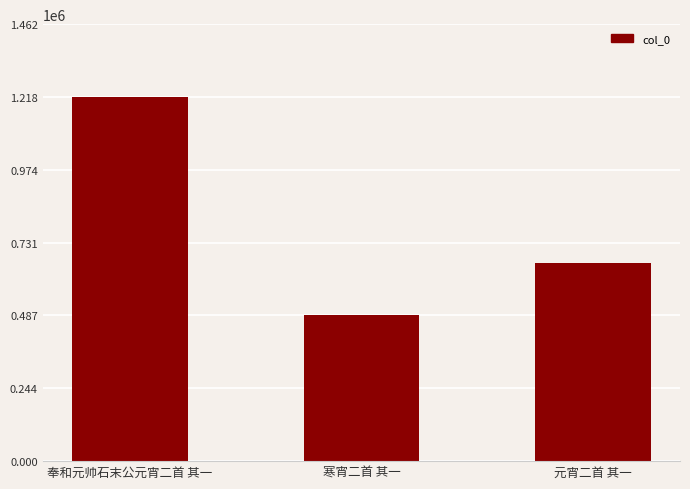

What is the difference between the maximum and minimum values?

730611